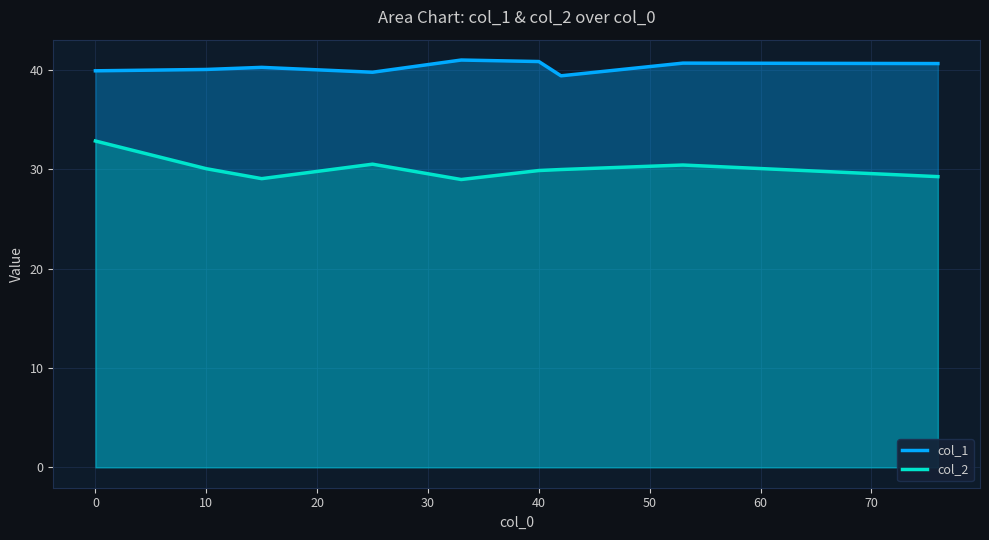

Which series has the largest total across all categories?

col_1